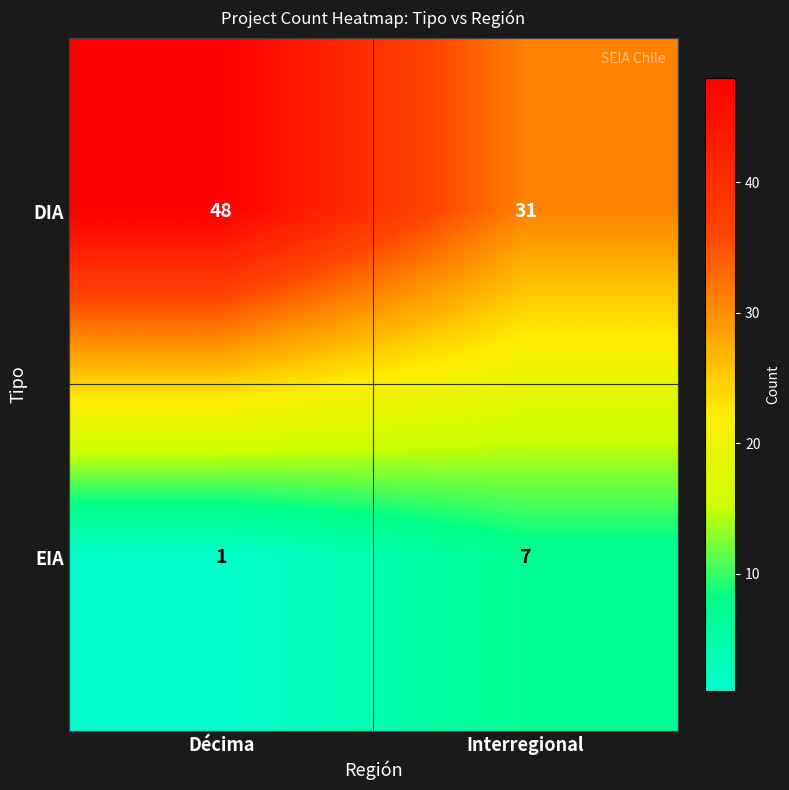

At which category is the sum across all series the highest?

Décima